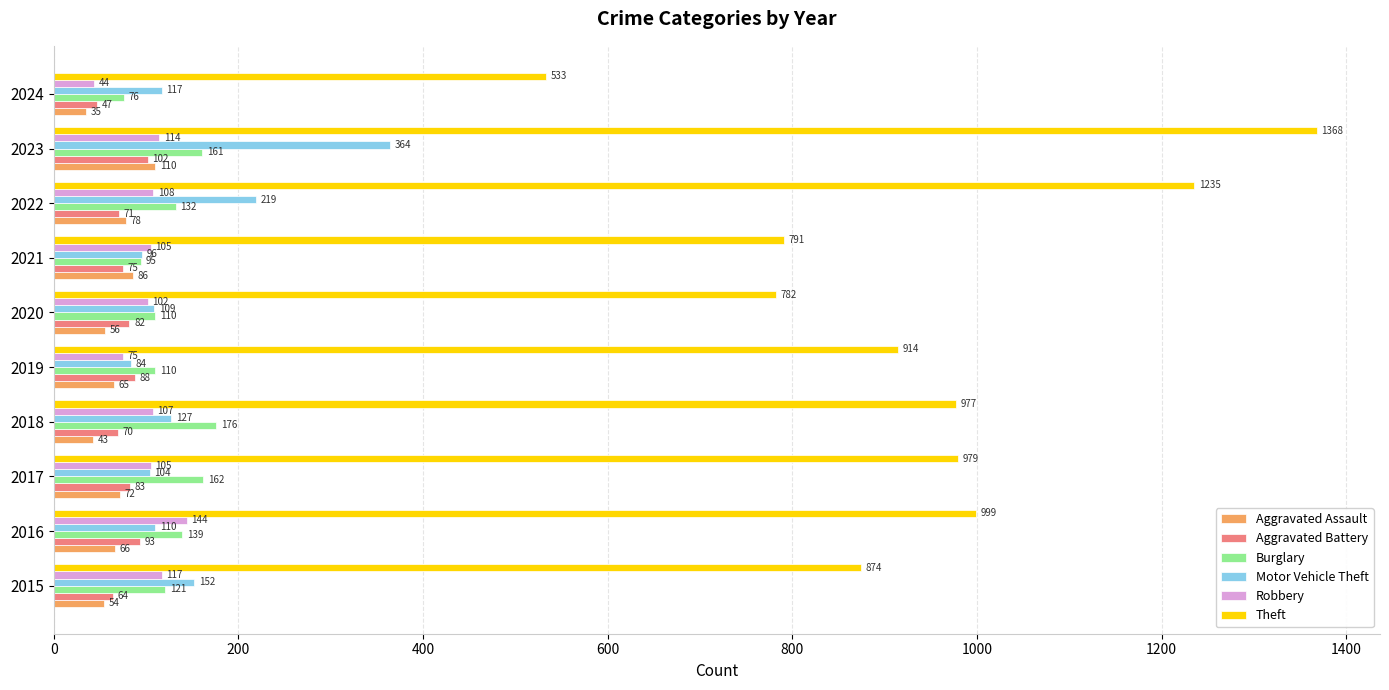

What is the sum of all Robbery values?

1021